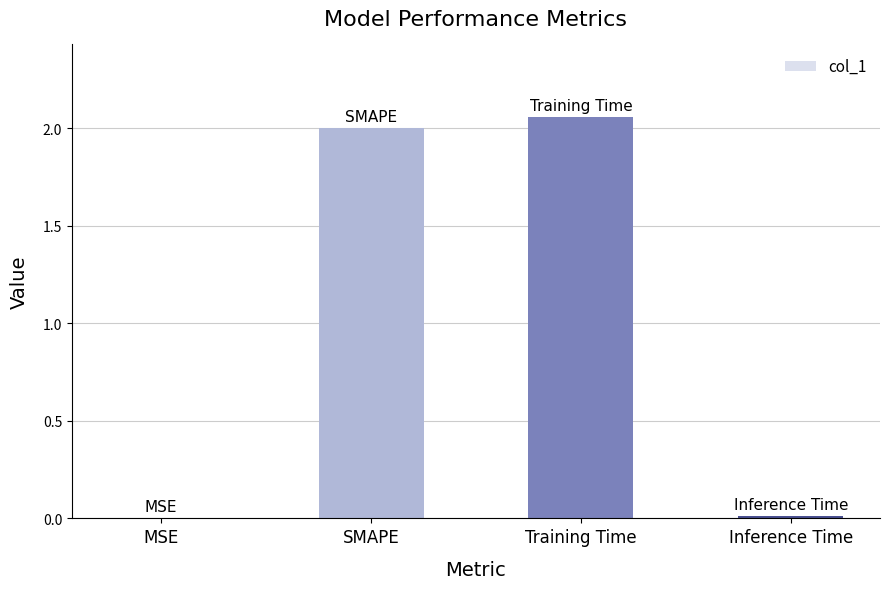

The value at MSE is 0.0. True or false?

True